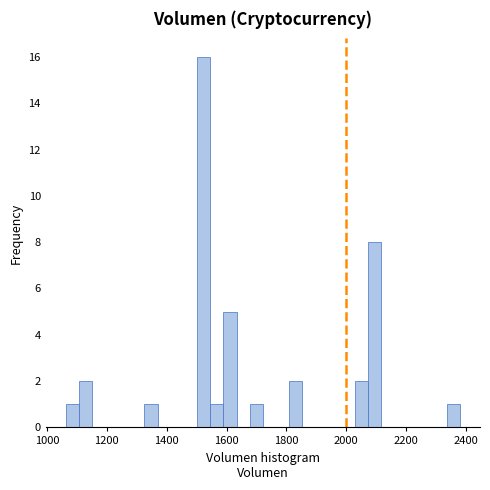

Read against the x-axis, roughly where is the centre of the tallest bar?

1520